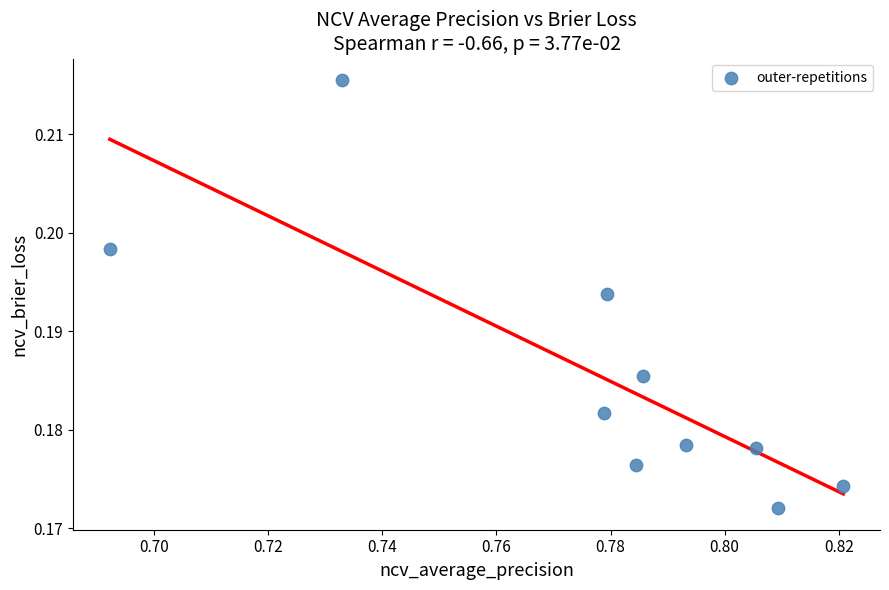

How many points are shown in the scatter plot?

10